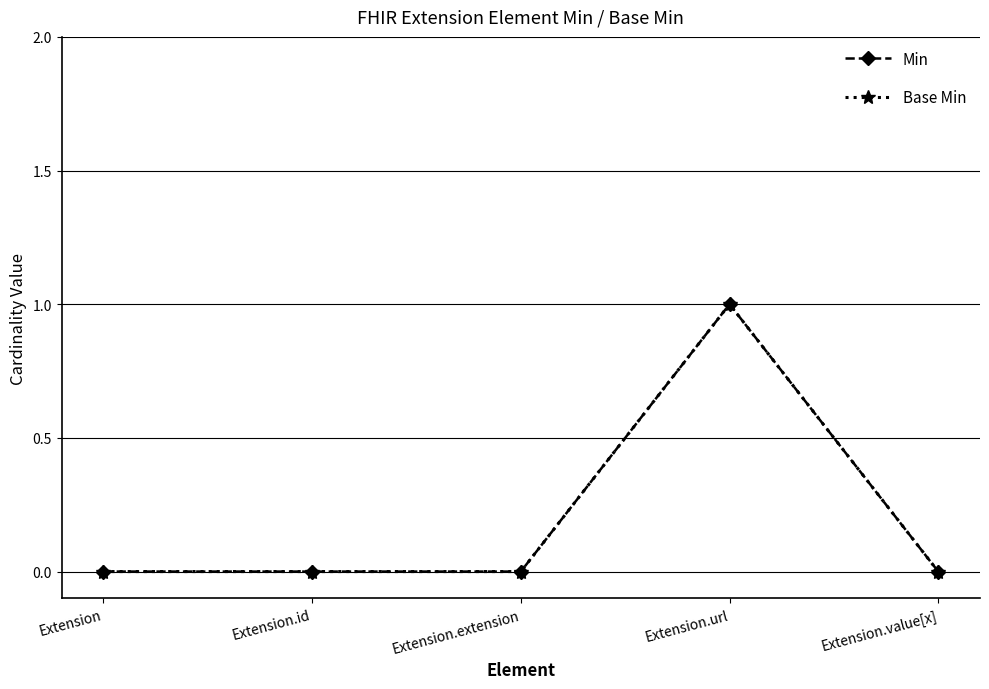

At which label does Min reach its minimum?

Extension